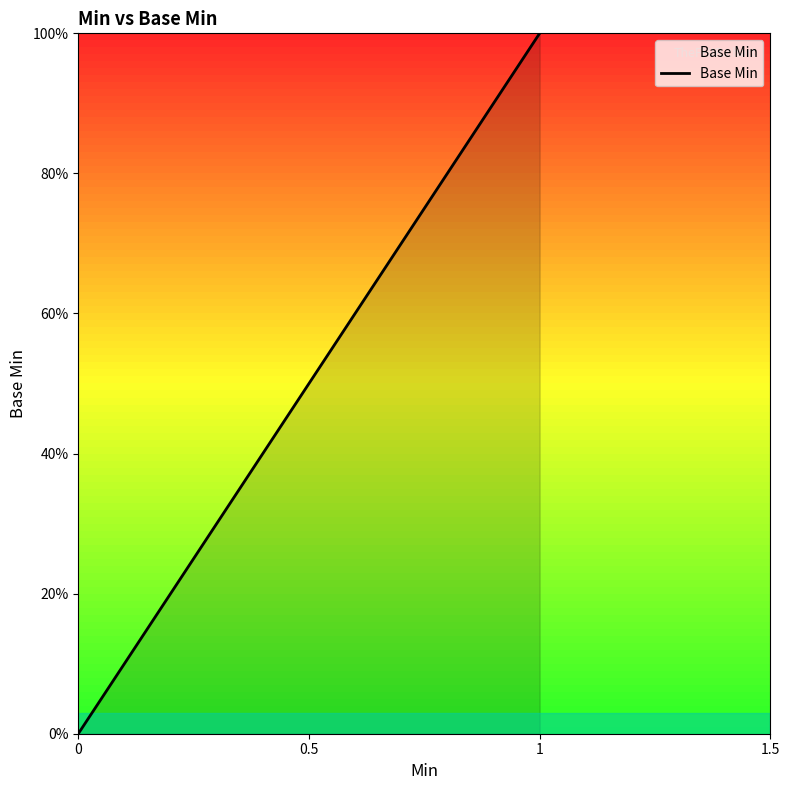

Is it true that the value at 0 is -1?

False